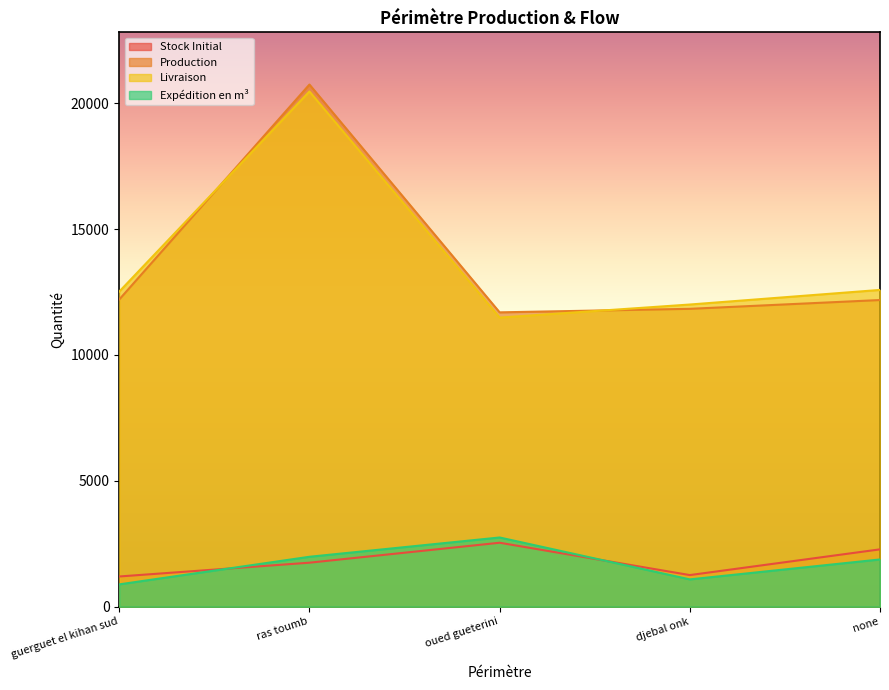

What position from the right is guerguet el kihan sud?

5